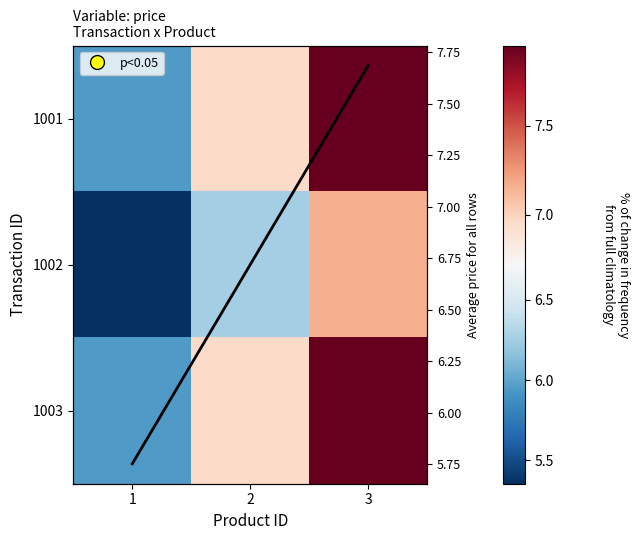

Is the value of 1001 at 1 greater than the value of 1002 at 2?

No